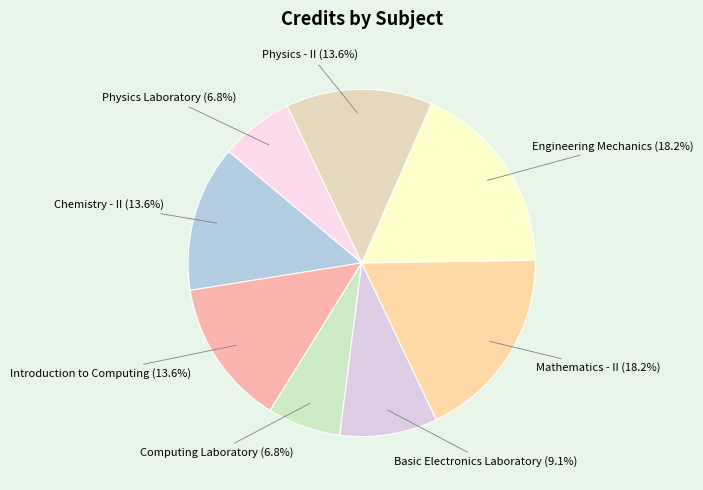

What is the ratio of the value at Introduction to Computing to the value at Basic Electronics Laboratory?

1.5